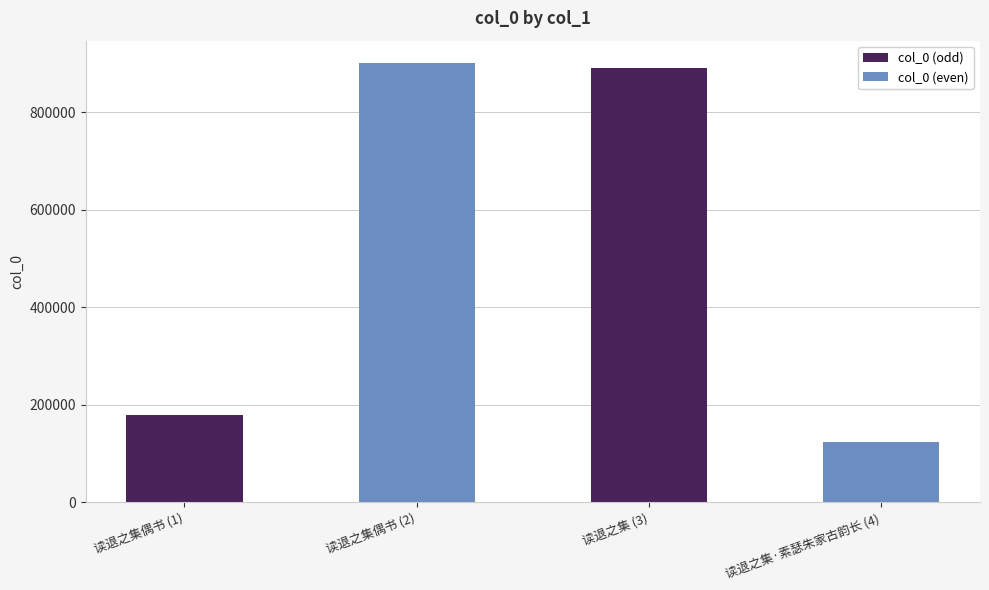

Reading right to left, extract all data points from this chart.

124876	892068	902212	178949